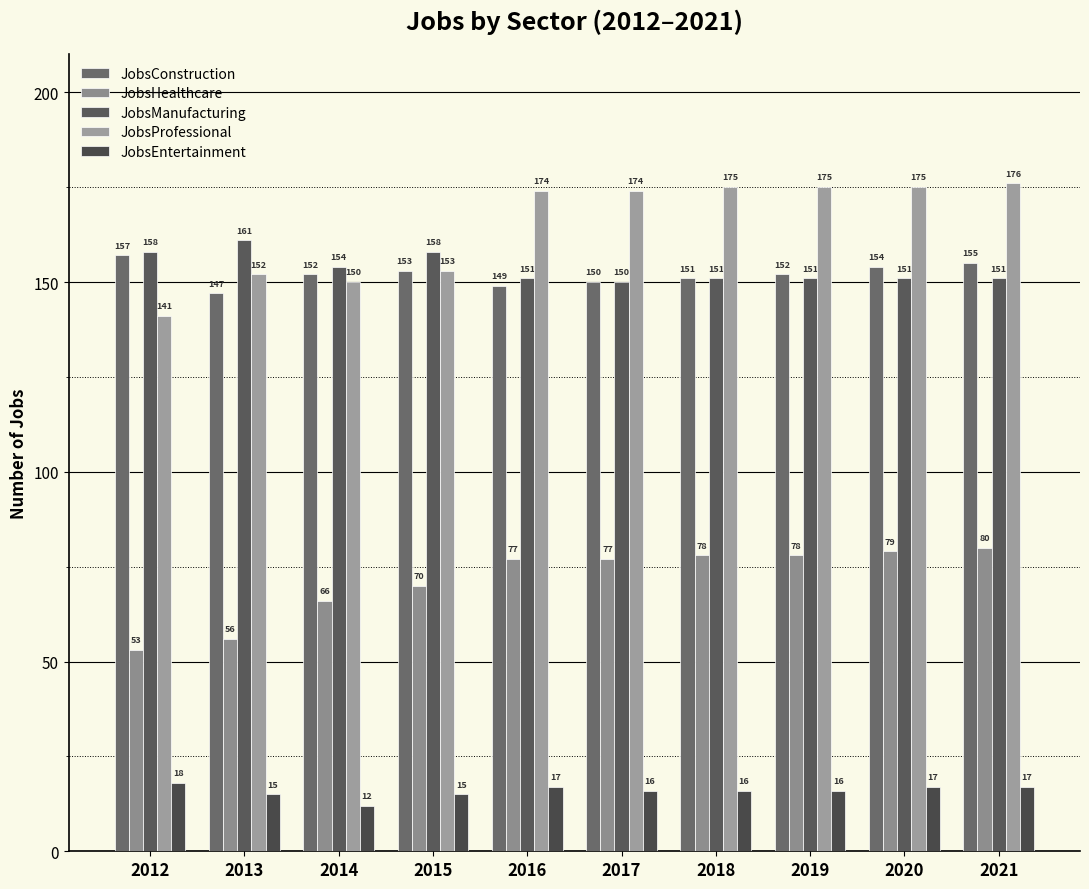

What is the difference between the JobsProfessional values at 2014 and 2012?

9